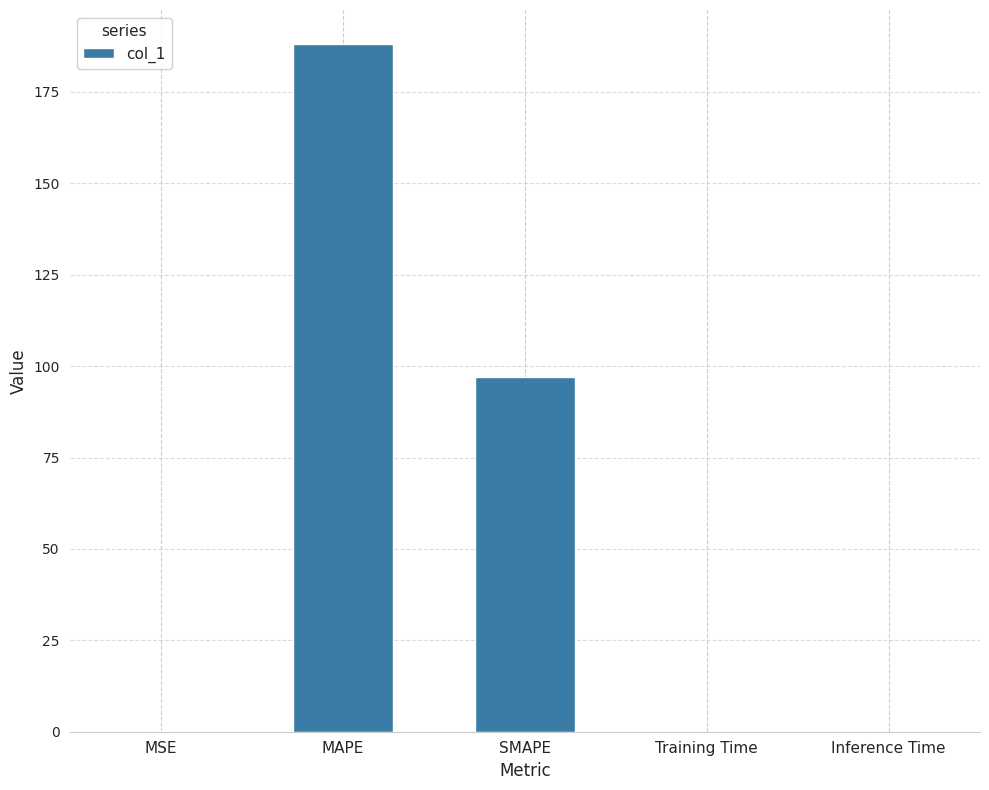

True or false: the data shows 67.2 at SMAPE.

False